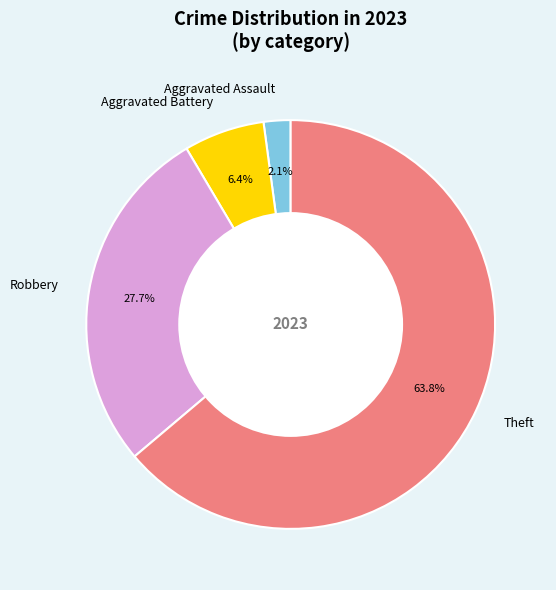

Between Aggravated Battery and Robbery, which is larger?

Robbery